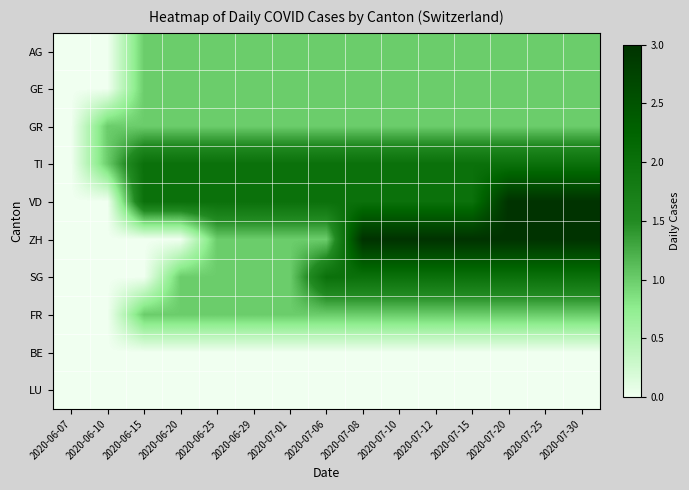

Reading left to right, extract all data points from this chart.

AG: 2020-06-07=0	2020-06-10=0	2020-06-15=1	2020-06-20=1	2020-06-25=1	2020-06-29=1	2020-07-01=1	2020-07-06=1	2020-07-08=1	2020-07-10=1	2020-07-12=1	2020-07-15=1	2020-07-20=1	2020-07-25=1	2020-07-30=1
GE: 2020-06-07=0	2020-06-10=0	2020-06-15=1	2020-06-20=1	2020-06-25=1	2020-06-29=1	2020-07-01=1	2020-07-06=1	2020-07-08=1	2020-07-10=1	2020-07-12=1	2020-07-15=1	2020-07-20=1	2020-07-25=1	2020-07-30=1
GR: 2020-06-07=0	2020-06-10=1	2020-06-15=1	2020-06-20=1	2020-06-25=1	2020-06-29=1	2020-07-01=1	2020-07-06=1	2020-07-08=1	2020-07-10=1	2020-07-12=1	2020-07-15=1	2020-07-20=1	2020-07-25=1	2020-07-30=1
TI: 2020-06-07=0	2020-06-10=1	2020-06-15=2	2020-06-20=2	2020-06-25=2	2020-06-29=2	2020-07-01=2	2020-07-06=2	2020-07-08=2	2020-07-10=2	2020-07-12=2	2020-07-15=2	2020-07-20=2	2020-07-25=2	2020-07-30=2
VD: 2020-06-07=0	2020-06-10=0	2020-06-15=2	2020-06-20=2	2020-06-25=2	2020-06-29=2	2020-07-01=2	2020-07-06=2	2020-07-08=2	2020-07-10=2	2020-07-12=2	2020-07-15=2	2020-07-20=3	2020-07-25=3	2020-07-30=3
ZH: 2020-06-07=0	2020-06-10=0	2020-06-15=0	2020-06-20=0	2020-06-25=1	2020-06-29=1	2020-07-01=1	2020-07-06=1	2020-07-08=3	2020-07-10=3	2020-07-12=3	2020-07-15=3	2020-07-20=3	2020-07-25=3	2020-07-30=3
SG: 2020-06-07=0	2020-06-10=0	2020-06-15=0	2020-06-20=1	2020-06-25=1	2020-06-29=1	2020-07-01=1	2020-07-06=2	2020-07-08=2	2020-07-10=2	2020-07-12=2	2020-07-15=2	2020-07-20=2	2020-07-25=2	2020-07-30=2
FR: 2020-06-07=0	2020-06-10=0	2020-06-15=1	2020-06-20=1	2020-06-25=1	2020-06-29=1	2020-07-01=1	2020-07-06=1	2020-07-08=1	2020-07-10=1	2020-07-12=1	2020-07-15=1	2020-07-20=1	2020-07-25=1	2020-07-30=1
BE: 2020-06-07=0	2020-06-10=0	2020-06-15=0	2020-06-20=0	2020-06-25=0	2020-06-29=0	2020-07-01=0	2020-07-06=0	2020-07-08=0	2020-07-10=0	2020-07-12=0	2020-07-15=0	2020-07-20=0	2020-07-25=0	2020-07-30=0
LU: 2020-06-07=0	2020-06-10=0	2020-06-15=0	2020-06-20=0	2020-06-25=0	2020-06-29=0	2020-07-01=0	2020-07-06=0	2020-07-08=0	2020-07-10=0	2020-07-12=0	2020-07-15=0	2020-07-20=0	2020-07-25=0	2020-07-30=0